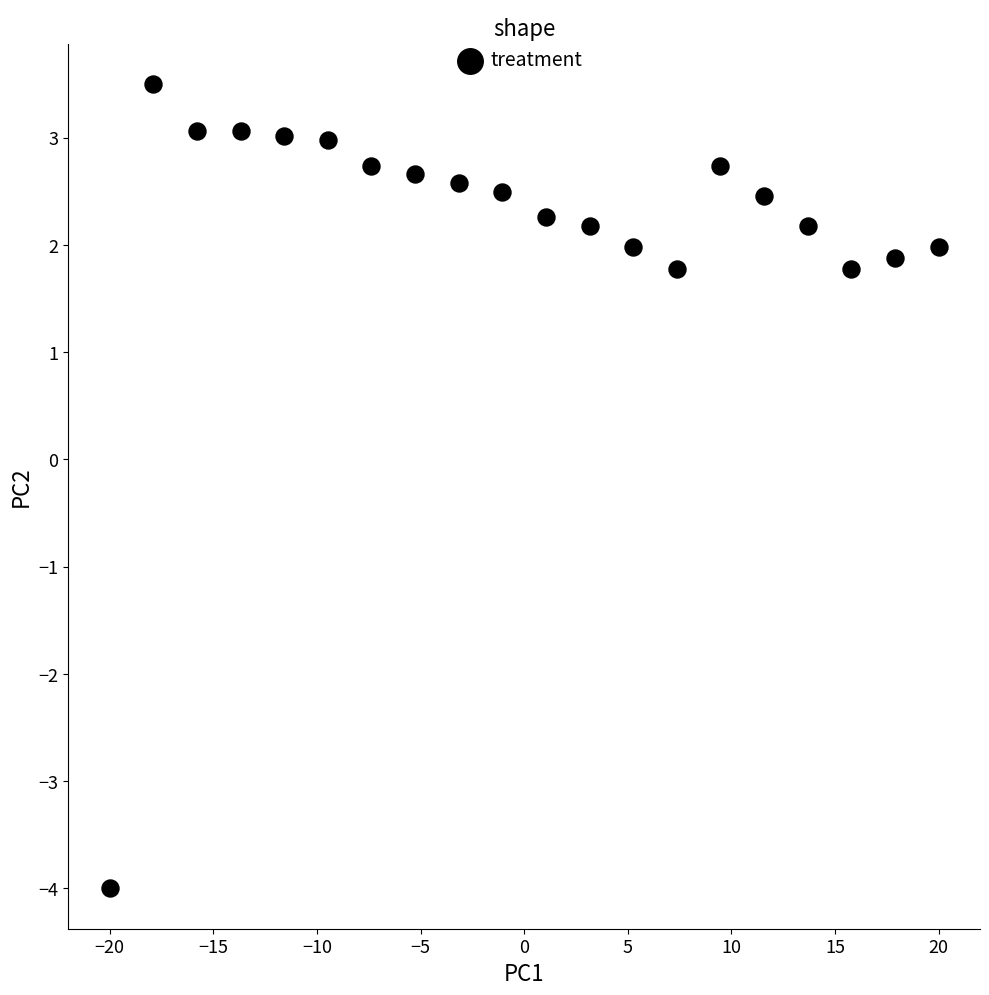

What is the range of X values (max minus min)?

40.0